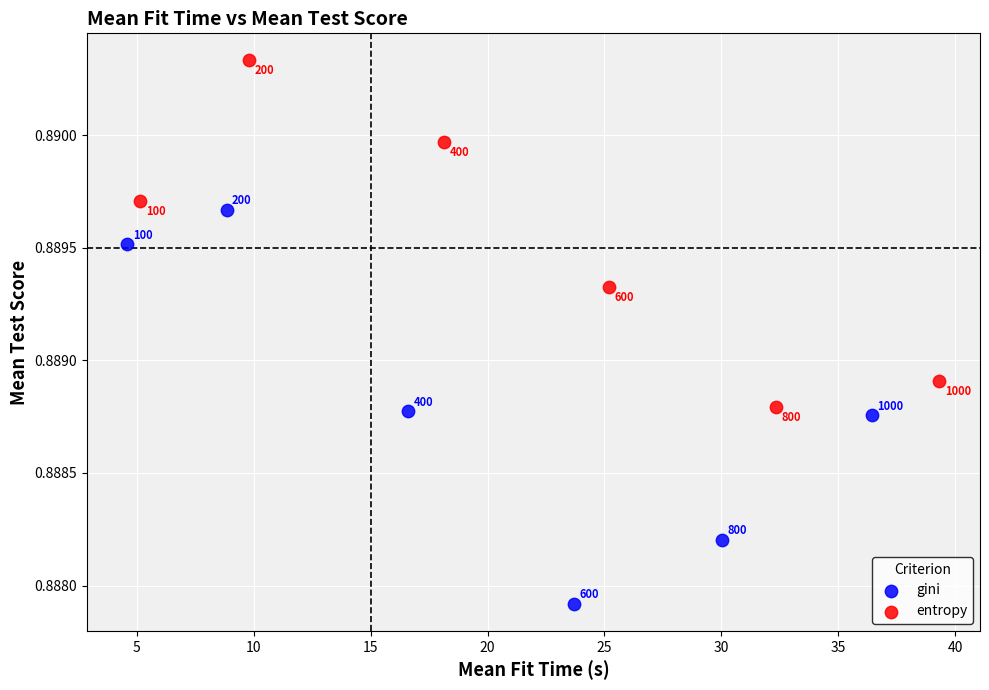

Which series reaches the minimum Y coordinate?

gini